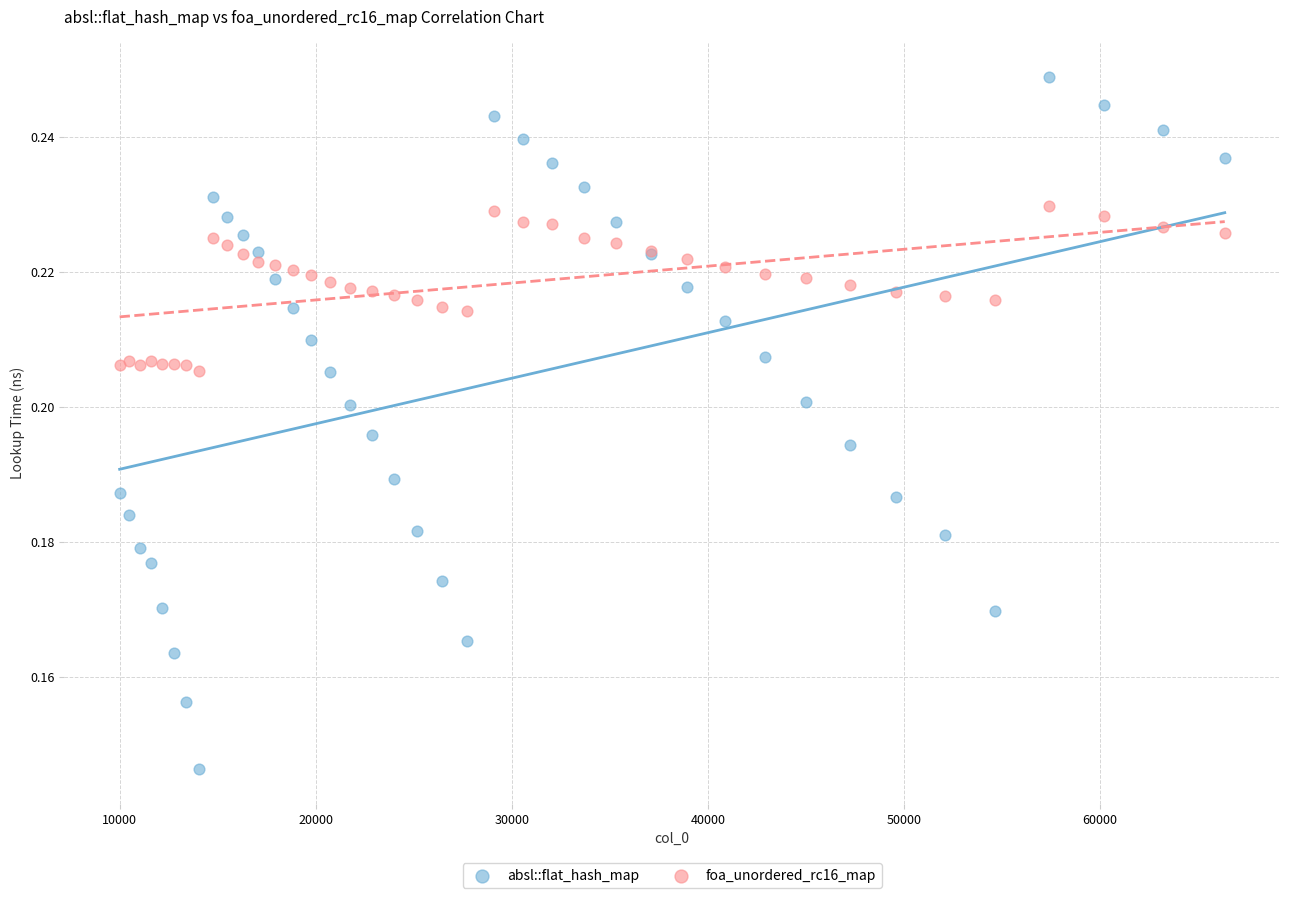

Which series contains the lowest Y value?

absl::flat_hash_map